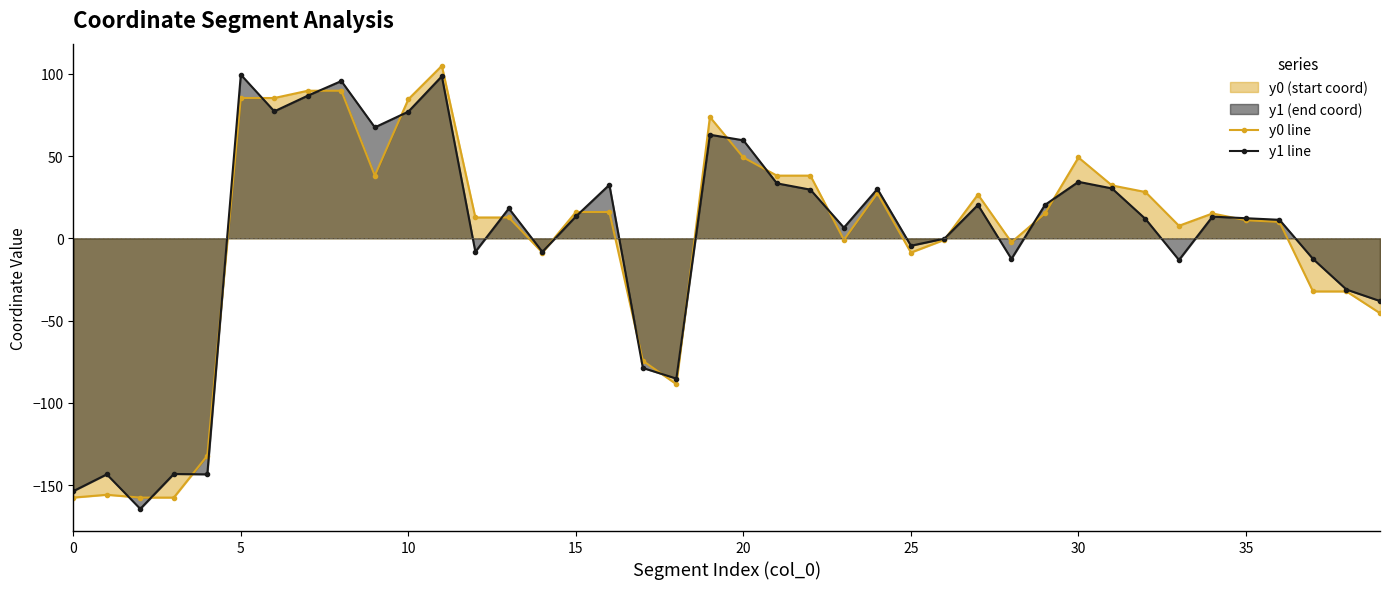

What is the spread (max minus min) of values at 23?

7.4